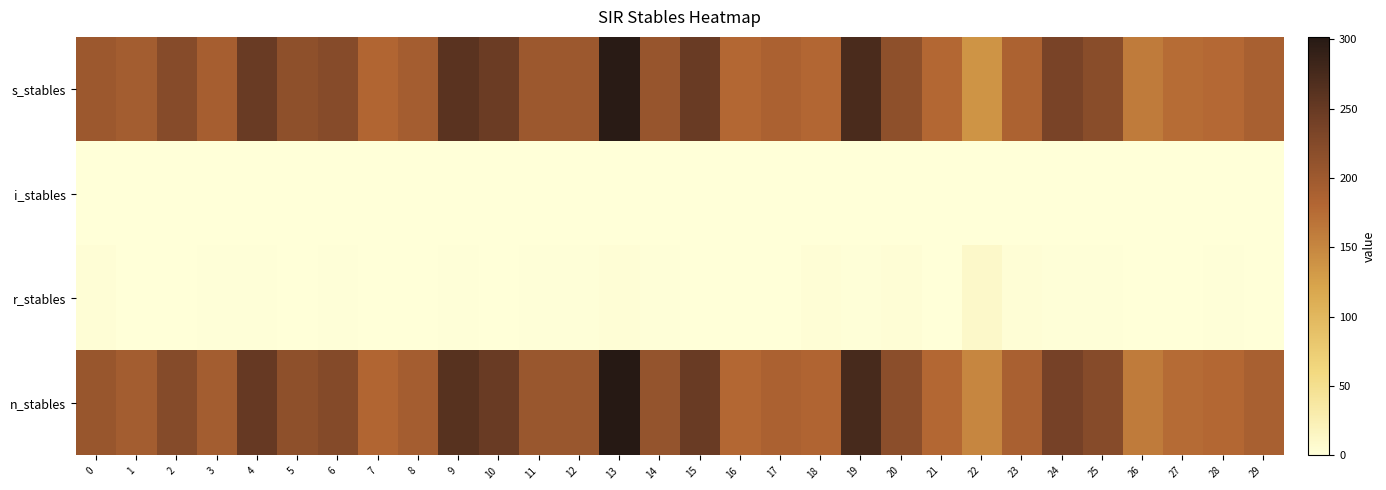

What is the total value across all series at 23?

379.2